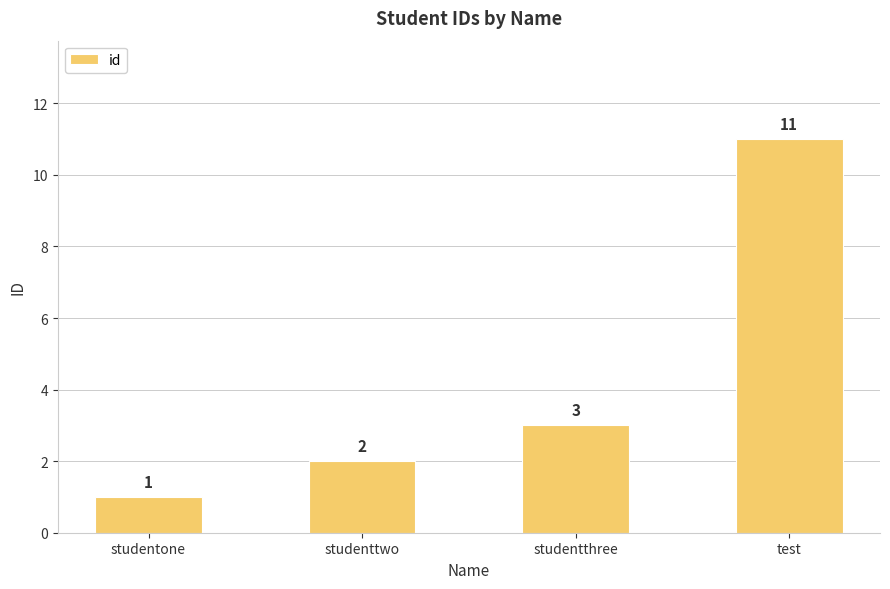

True or false: the data shows 3 at studenttwo.

False